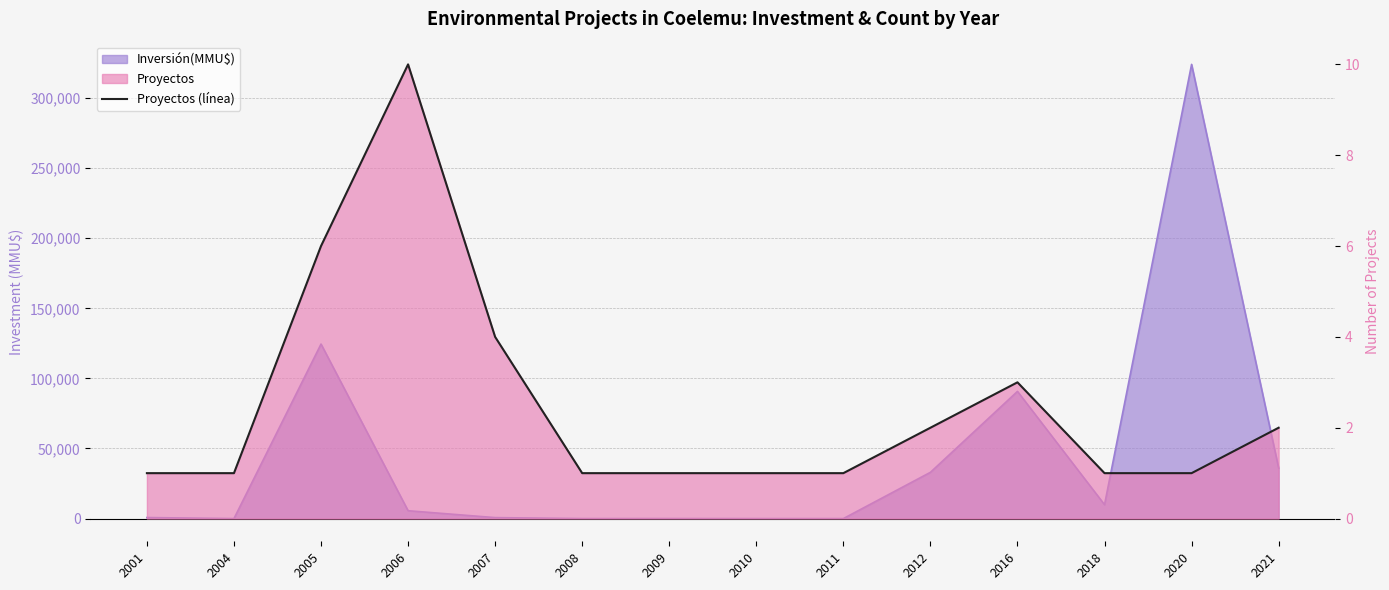

What is the change in value from 2008 to 2016?

+2